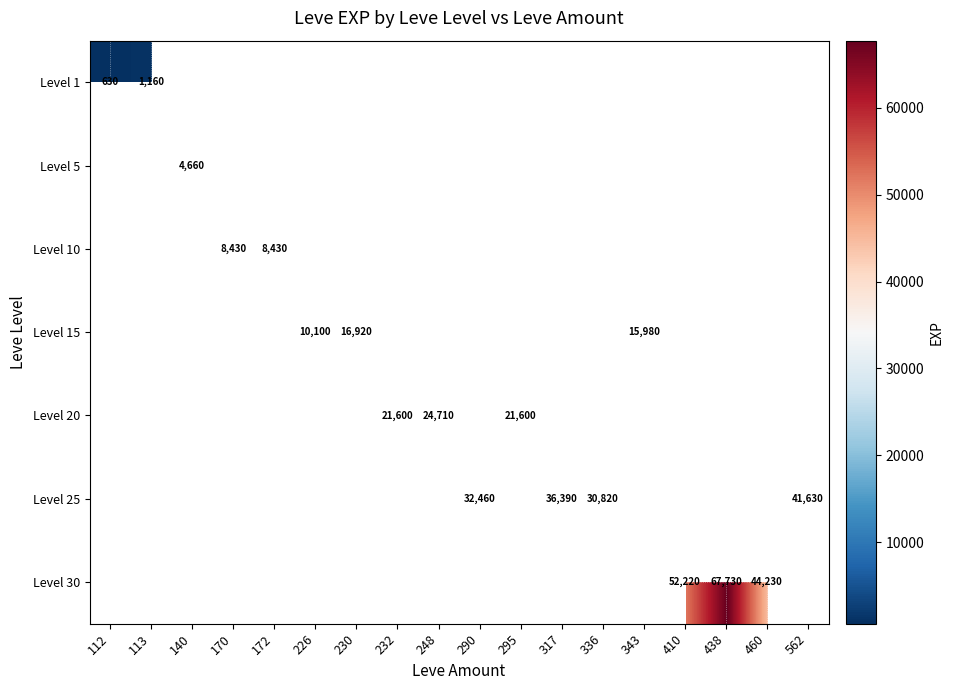

Is it true that Level 10 equals 8430 at 170?

True